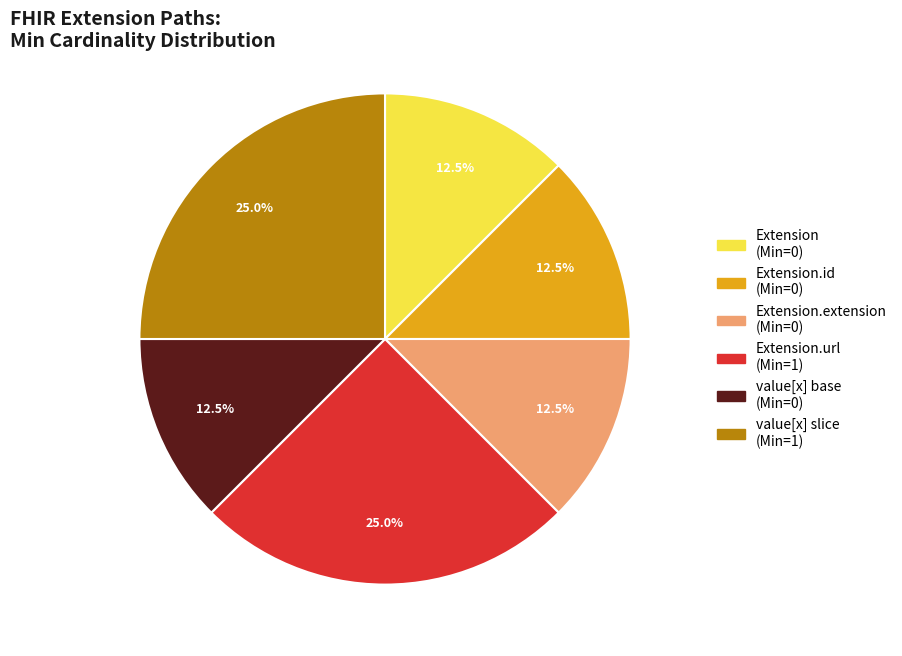

Is there any slice that represents more than half of the pie?

No